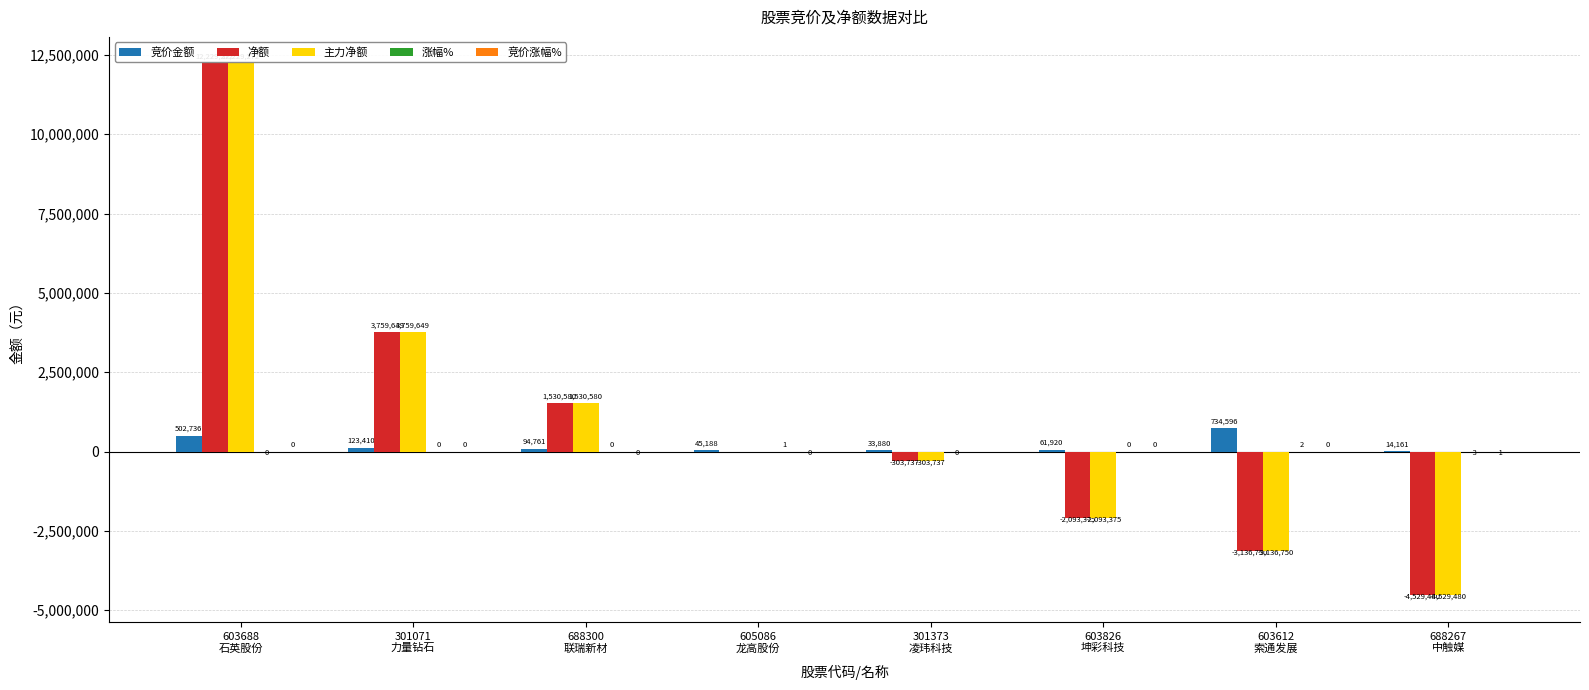

What is the sum of all 竞价金额 values?

1610652.0